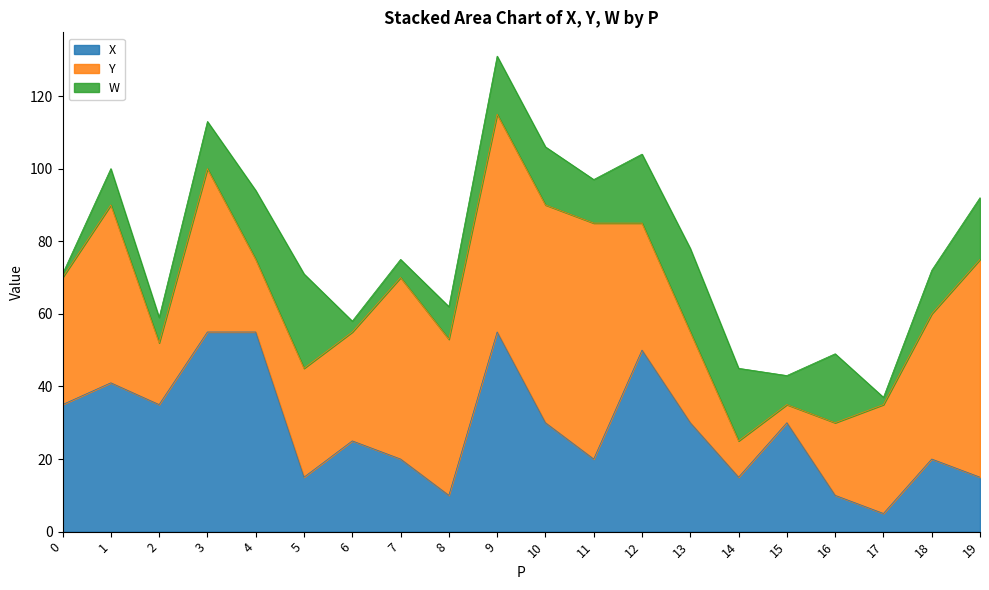

Which series has the largest total across all categories?

Y